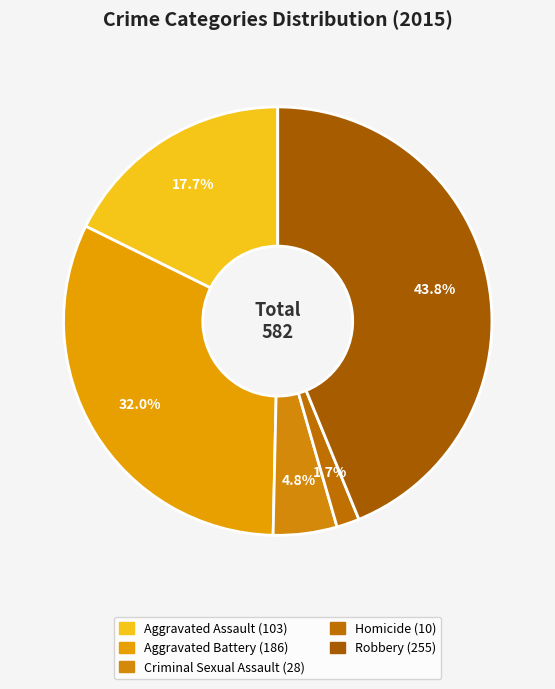

Rank the categories by value from highest to lowest.

Robbery, Aggravated Battery, Aggravated Assault, Criminal Sexual Assault, Homicide